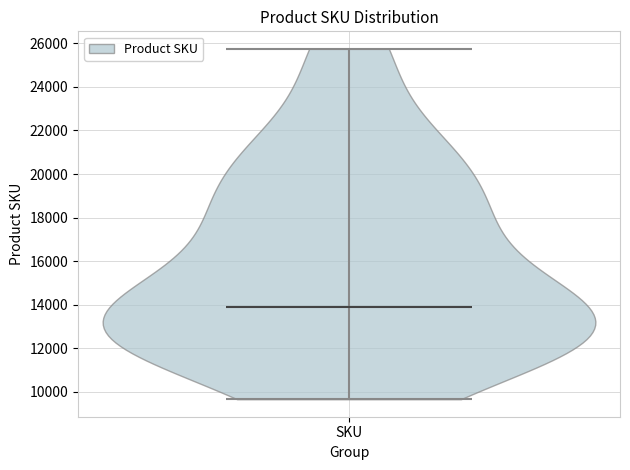

Read this violin plot against the y-axis: where its median line is, and the lowest and highest points the violin reaches. The values are not printed on the chart, so give them approximately, as read against the axis.

median line 13800, lowest point 9600, highest point 25800